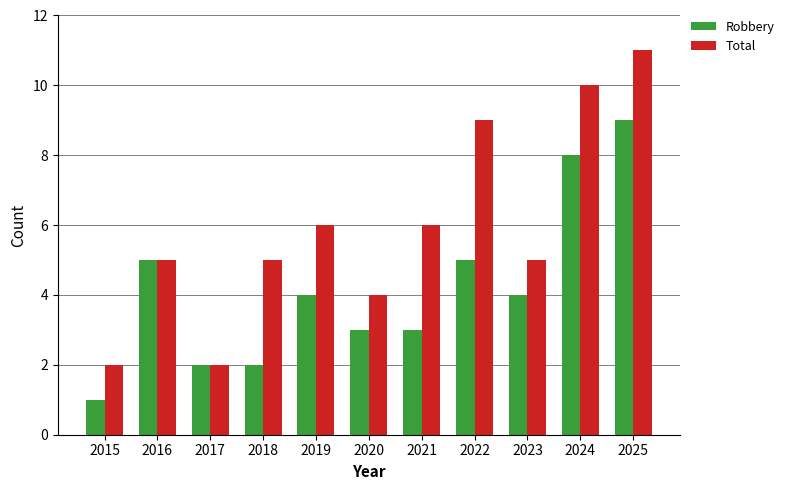

Which category has the lowest value across all series?

2015